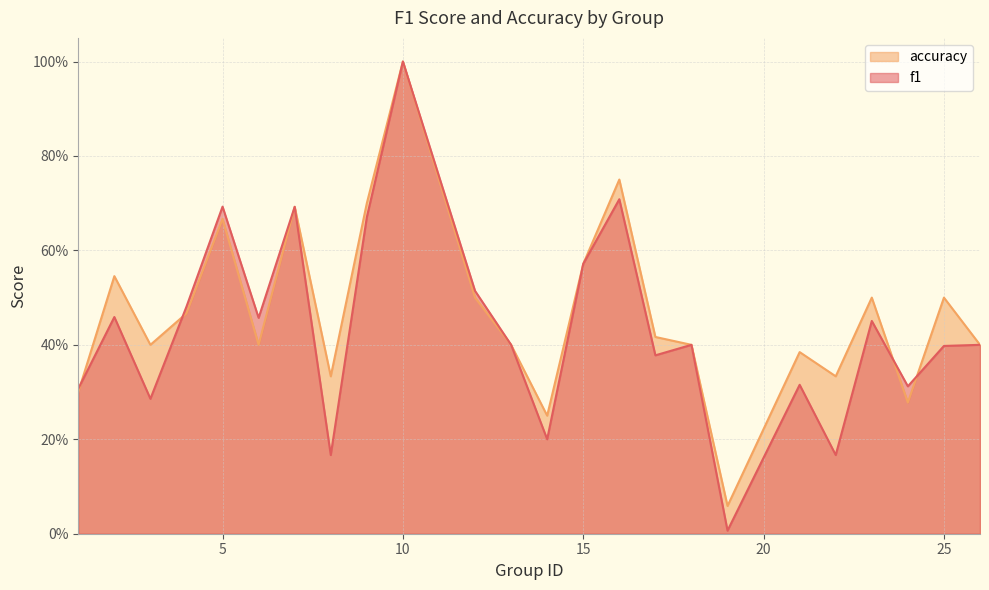

How many lines are shown in the chart?

2